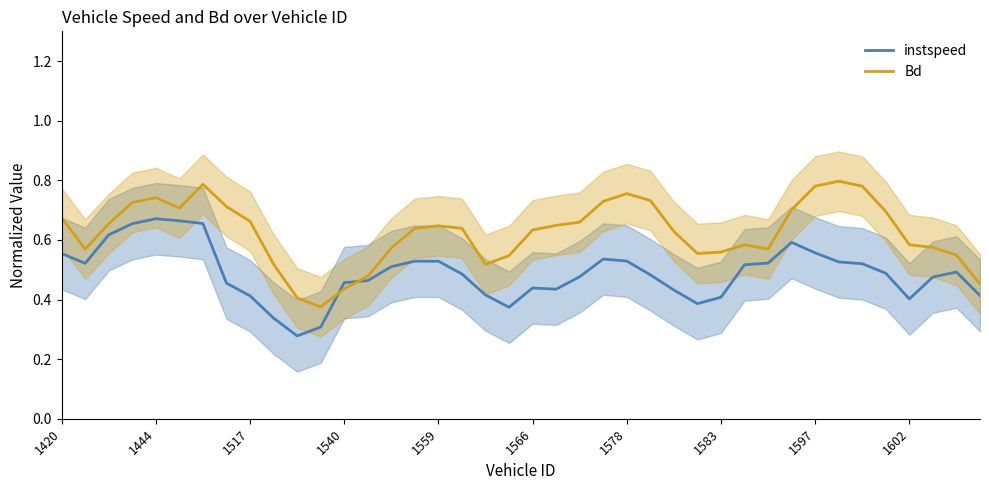

Is it true that instspeed equals 0.7 at 22?

False